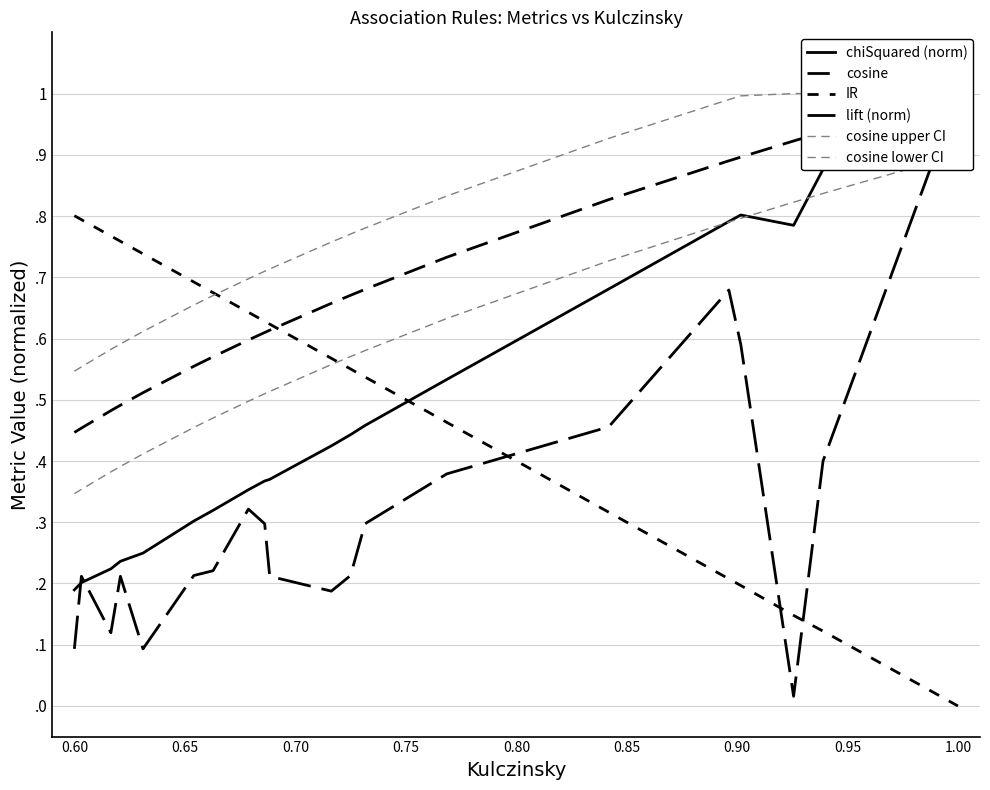

What is the difference between the second highest and second lowest values in the IR series?

0.7